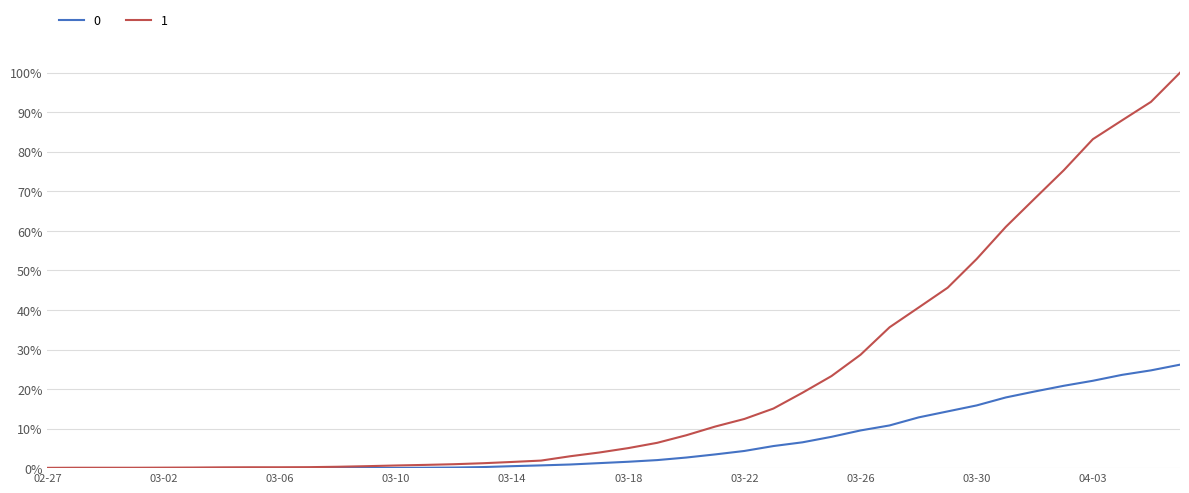

What is the highest value of the 0 series?

26.2